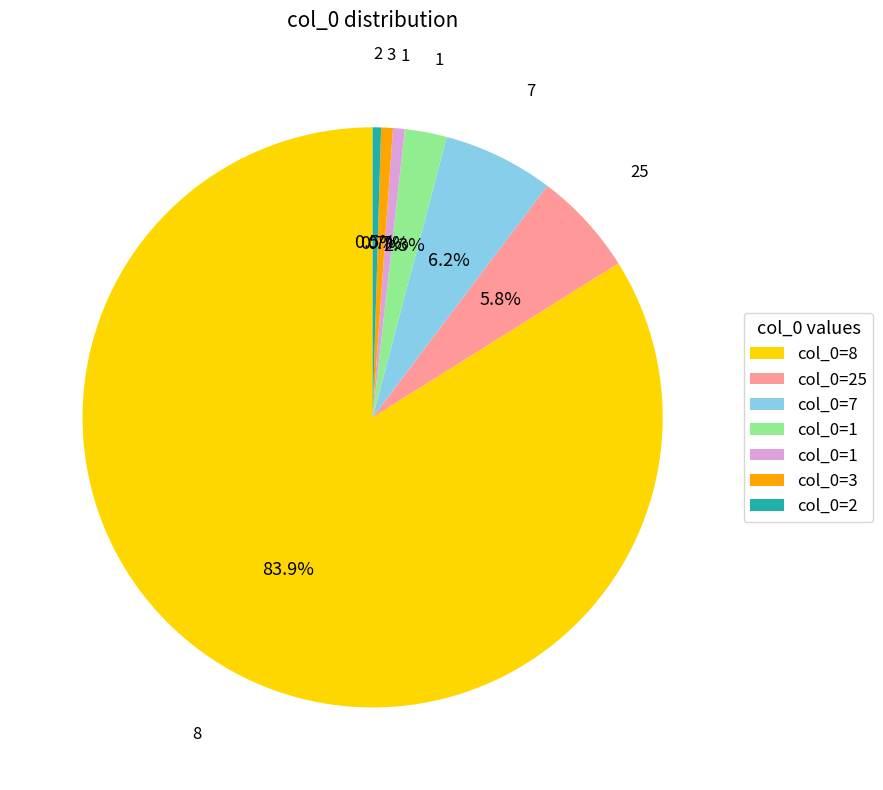

Does any single category account for the majority?

Yes